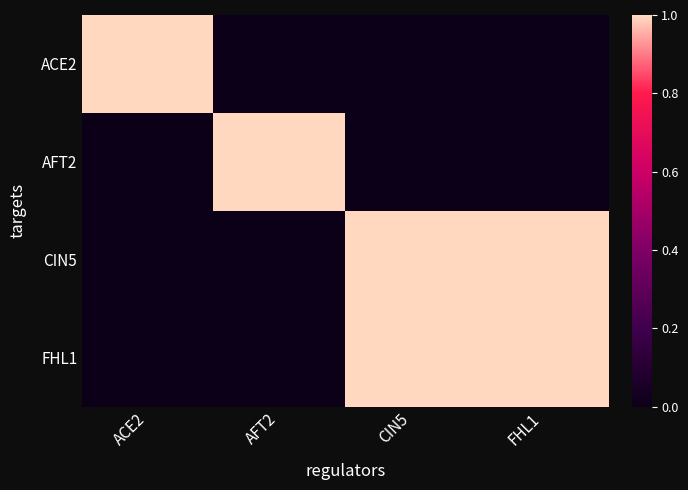

How many distinct data groups are displayed?

4